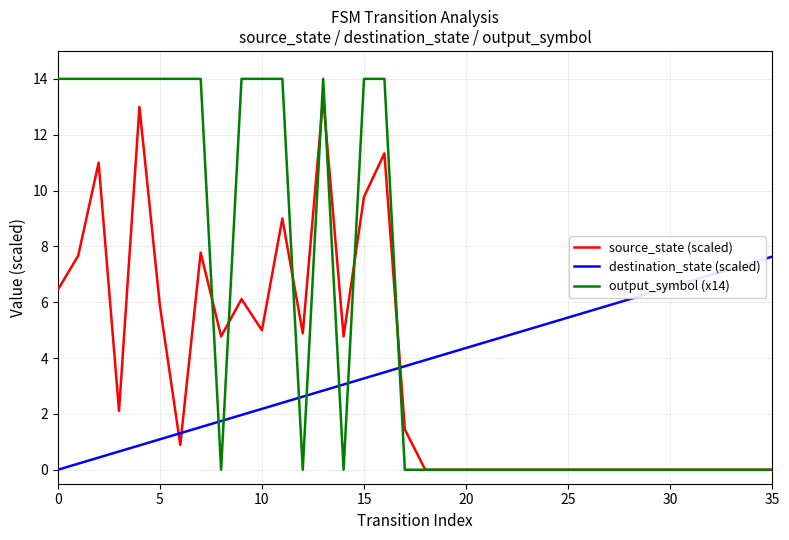

What is the highest value of the output_symbol (x14) series?

14.0